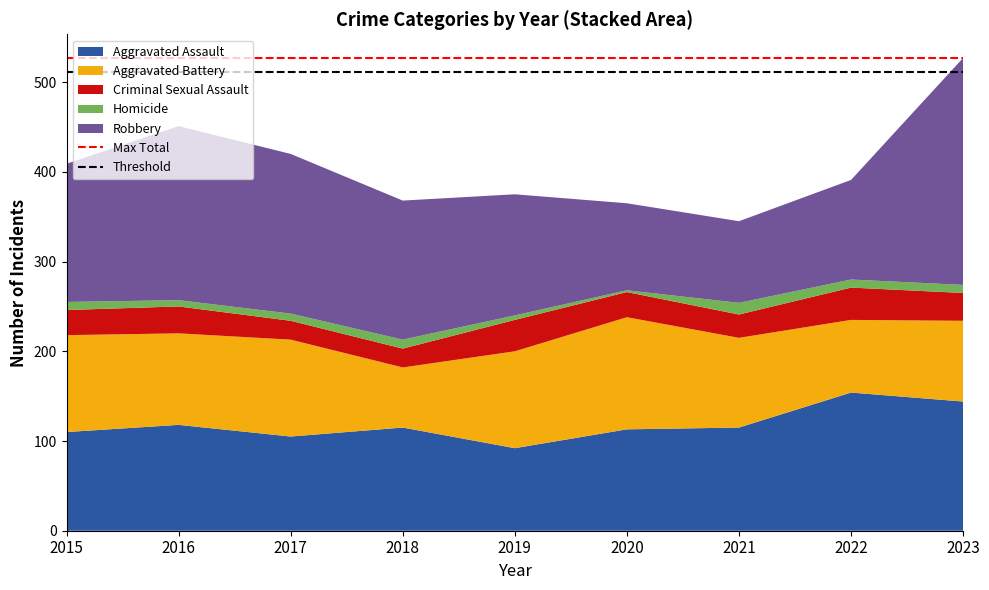

Reading left to right, what are all the values shown in this chart?

Max Total: 527.0	527.0
Threshold: 511.2	511.2